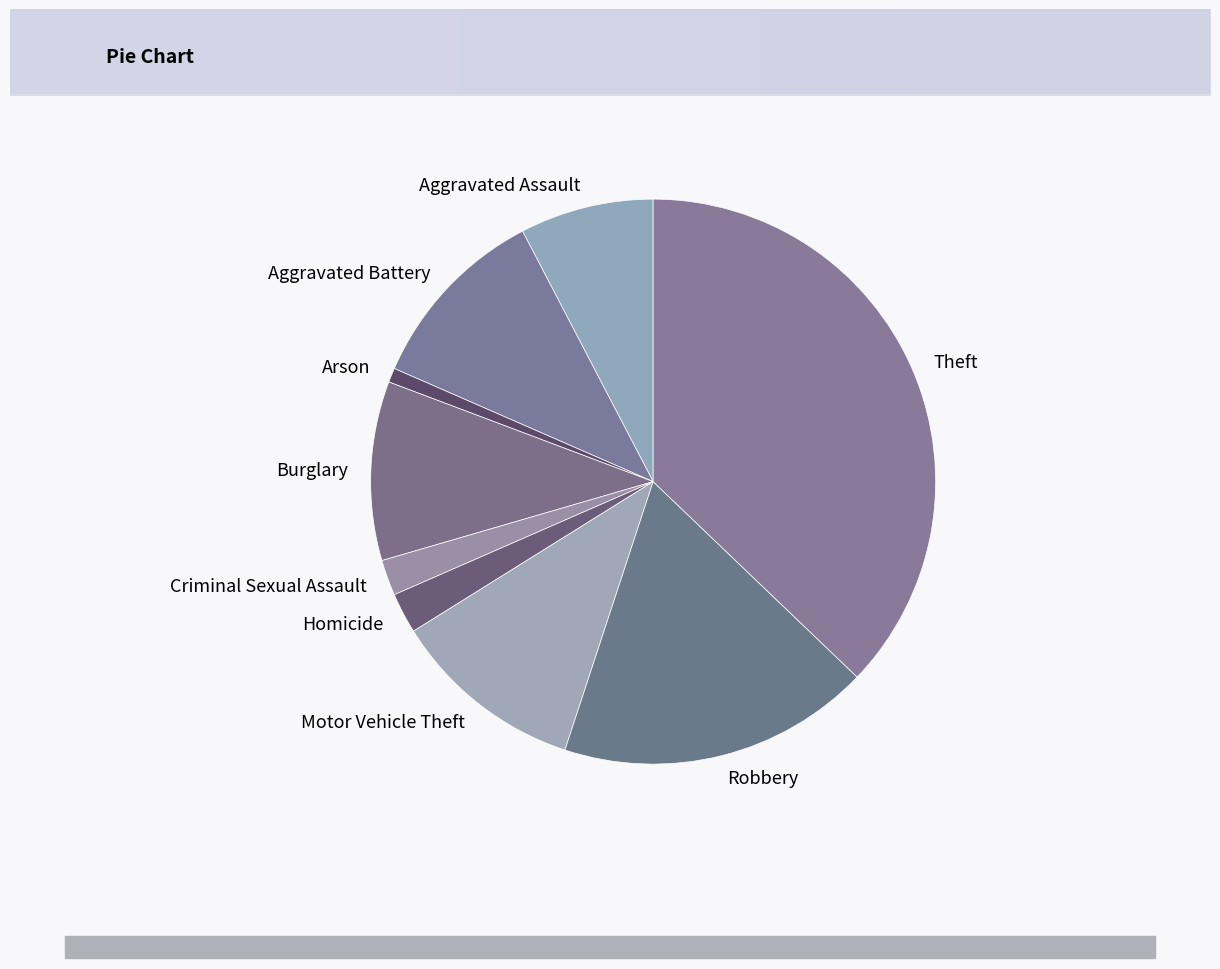

How many slices are in this pie chart?

9